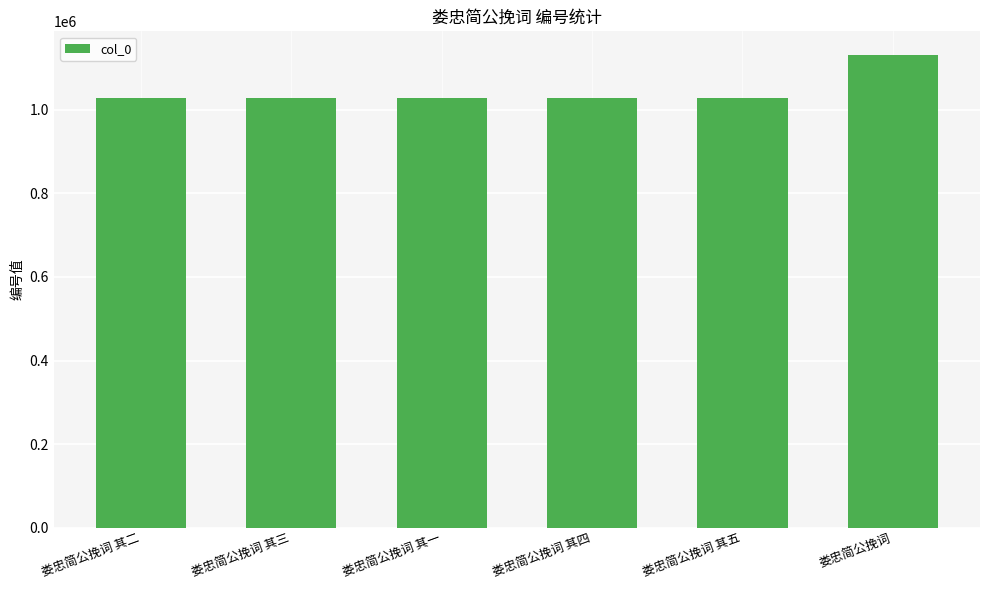

At which label does the data first exceed 1027698?

娄忠简公挽词 其一